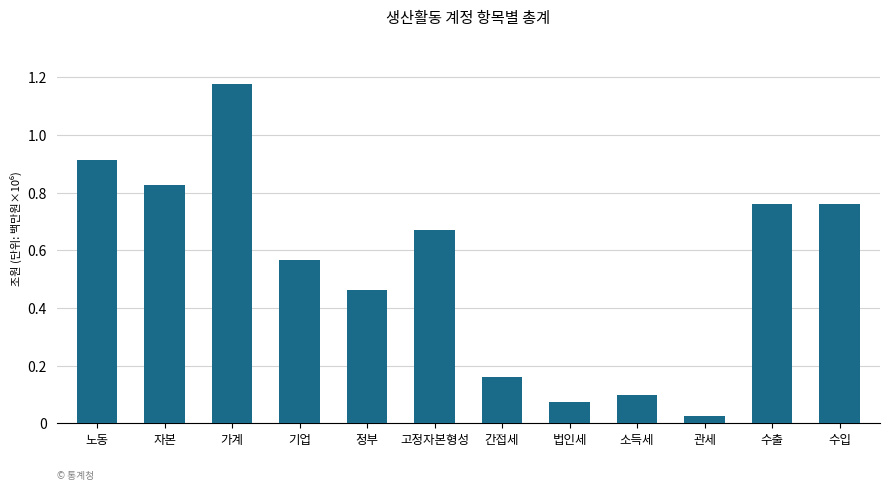

What is the sum of the values at 노동 and 자본?

1.7